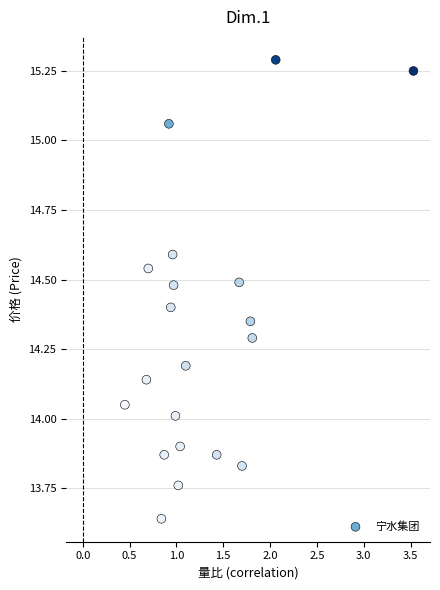

What is the range of X values (max minus min)?

3.1